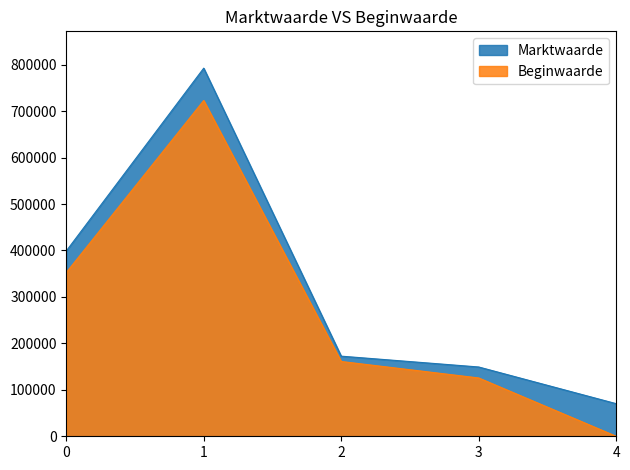

Is the value of Beginwaarde at 2 greater than the value of Marktwaarde at 0?

No